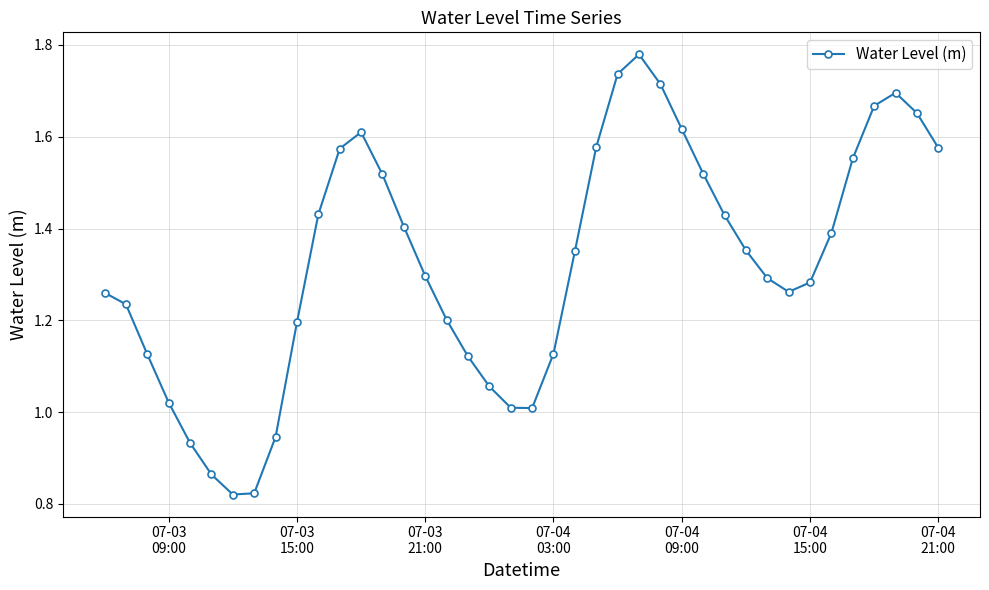

How many points are lower than both their immediate neighbors (excluding endpoints)?

3